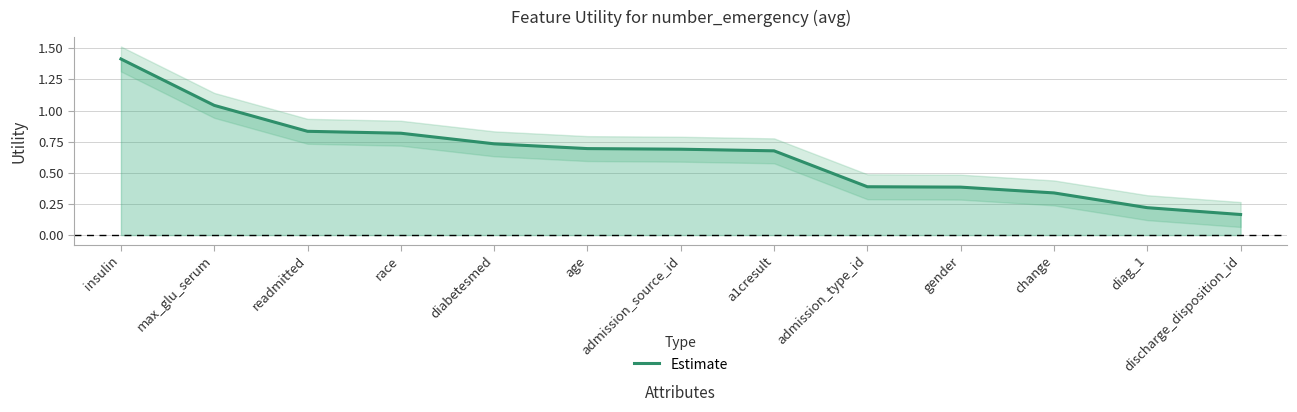

Rank the categories by value from highest to lowest.

insulin, max_glu_serum, readmitted, race, diabetesmed, age, admission_source_id, a1cresult, admission_type_id, gender, change, diag_1, discharge_disposition_id